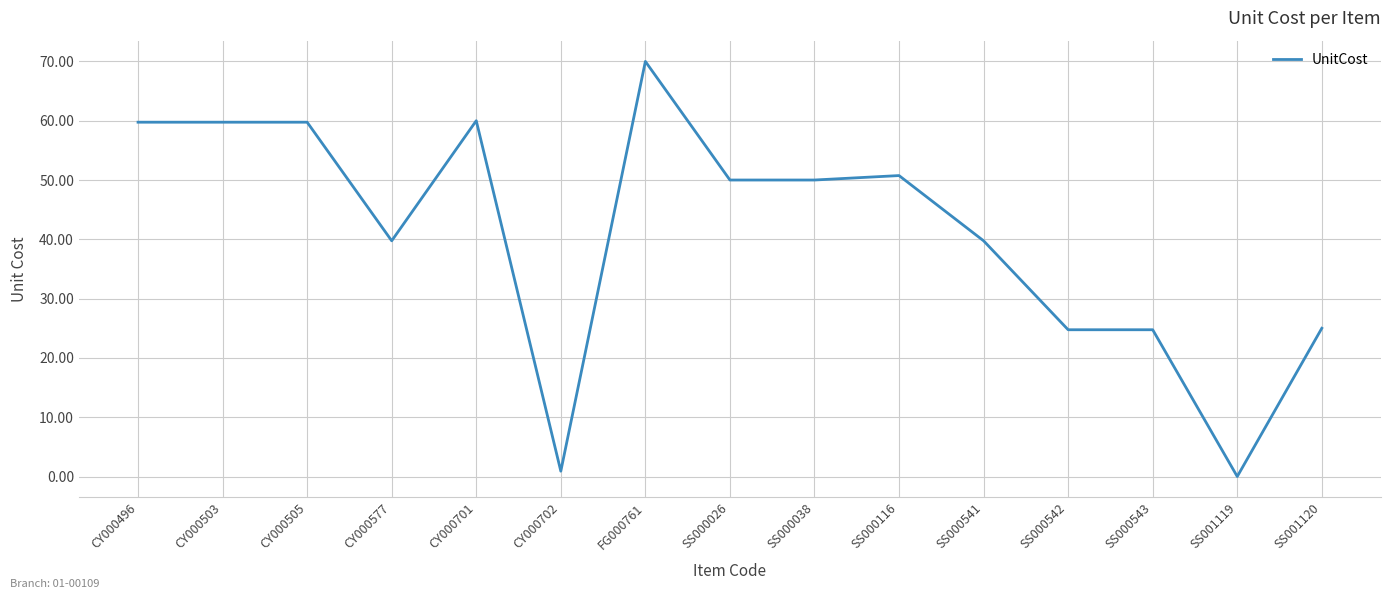

What is the difference between the maximum and minimum values?

70.0